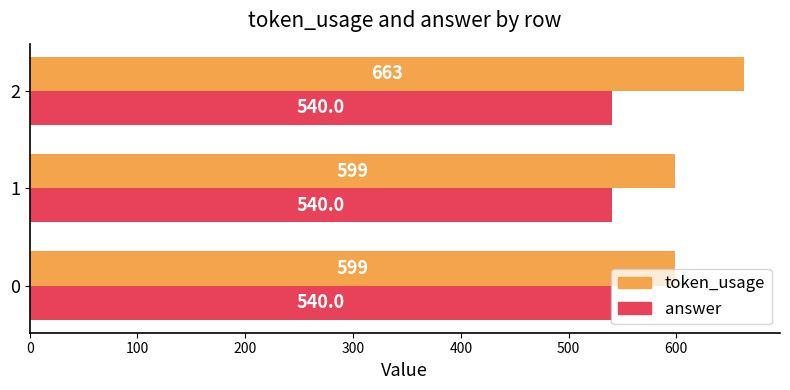

What is the difference between the maximum and minimum values in the token_usage series?

64